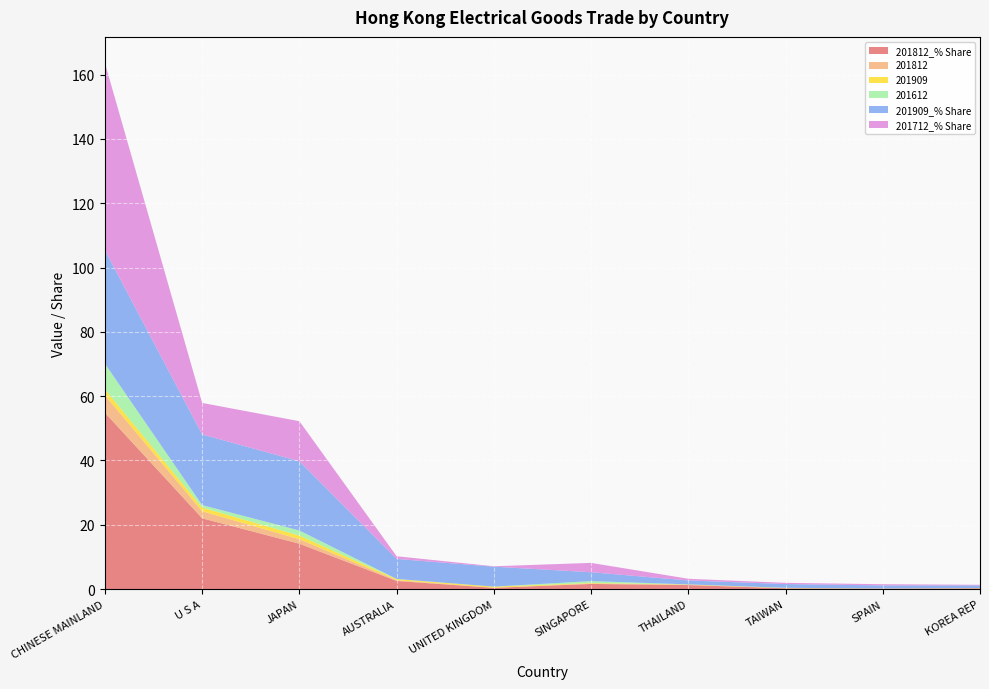

Reading left to right, extract all data points from this chart.

201812_% Share: CHINESE MAINLAND=54.8	U S A=22.0	JAPAN=14.1	AUSTRALIA=2.5	UNITED KINGDOM=0.4	SINGAPORE=1.6	THAILAND=1.3	TAIWAN=0.3	SPAIN=0.1	KOREA REP=0.3
201812: CHINESE MAINLAND=5.4	U S A=2.2	JAPAN=1.4	AUSTRALIA=0.3	UNITED KINGDOM=0.0	SINGAPORE=0.2	THAILAND=0.1	TAIWAN=0.0	SPAIN=0.0	KOREA REP=0.0
201909: CHINESE MAINLAND=1.8	U S A=1.1	JAPAN=1.1	AUSTRALIA=0.3	UNITED KINGDOM=0.3	SINGAPORE=0.1	THAILAND=0.1	TAIWAN=0.1	SPAIN=0.1	KOREA REP=0.0
201612: CHINESE MAINLAND=8.0	U S A=0.8	JAPAN=1.6	AUSTRALIA=0.1	UNITED KINGDOM=0.0	SINGAPORE=0.6	THAILAND=0.0	TAIWAN=0.1	SPAIN=0.0	KOREA REP=0.0
201909_% Share: CHINESE MAINLAND=35.3	U S A=22.0	JAPAN=21.5	AUSTRALIA=6.2	UNITED KINGDOM=6.2	SINGAPORE=2.8	THAILAND=1.2	TAIWAN=1.2	SPAIN=1.0	KOREA REP=0.8
201712_% Share: CHINESE MAINLAND=58.2	U S A=9.8	JAPAN=12.5	AUSTRALIA=0.8	UNITED KINGDOM=0.1	SINGAPORE=2.9	THAILAND=0.5	TAIWAN=0.4	SPAIN=0.4	KOREA REP=0.2